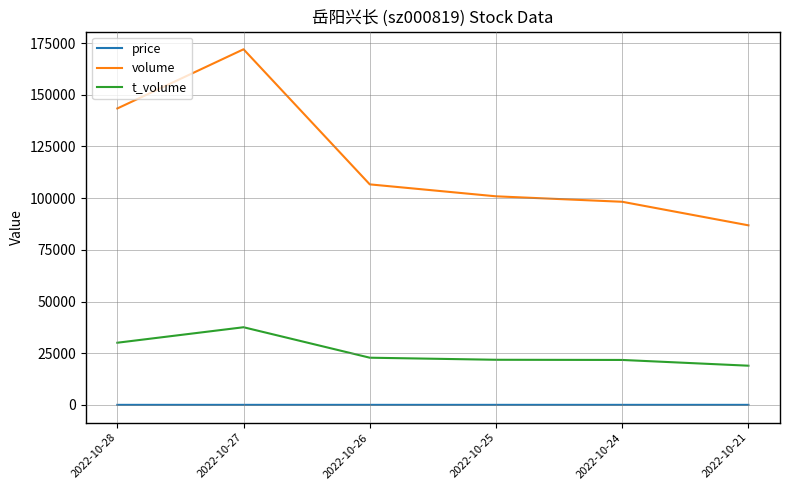

Which series has the largest total across all categories?

volume